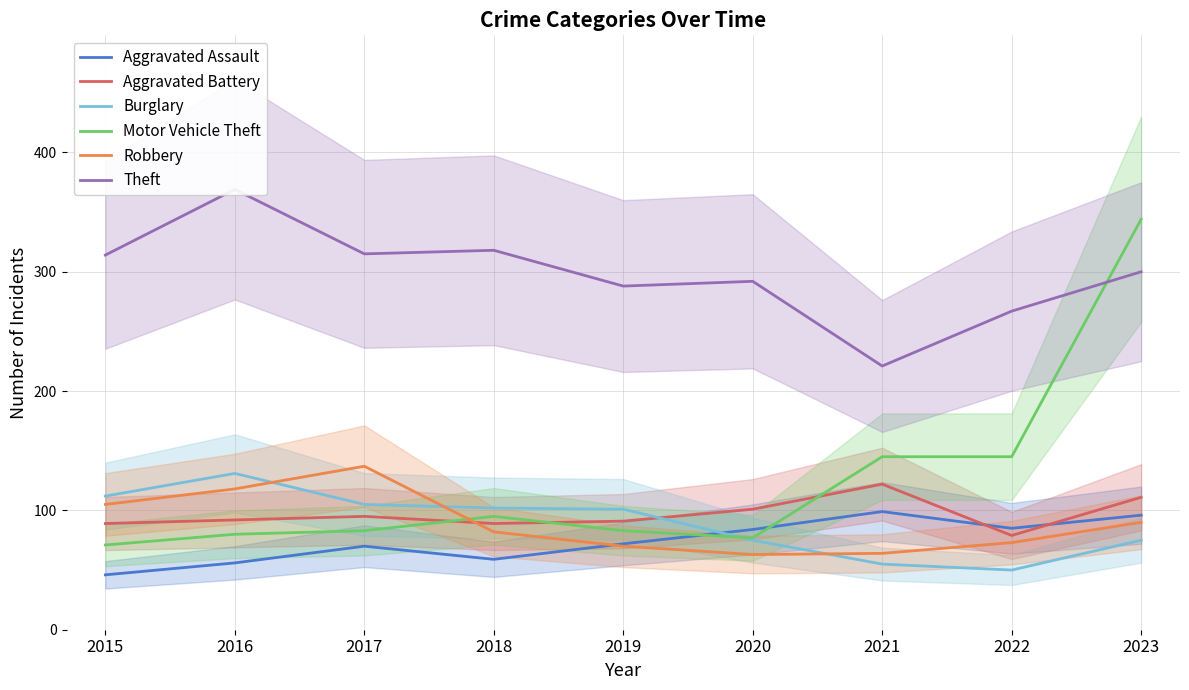

What is the value of the Burglary point at the 6th from the left?

75